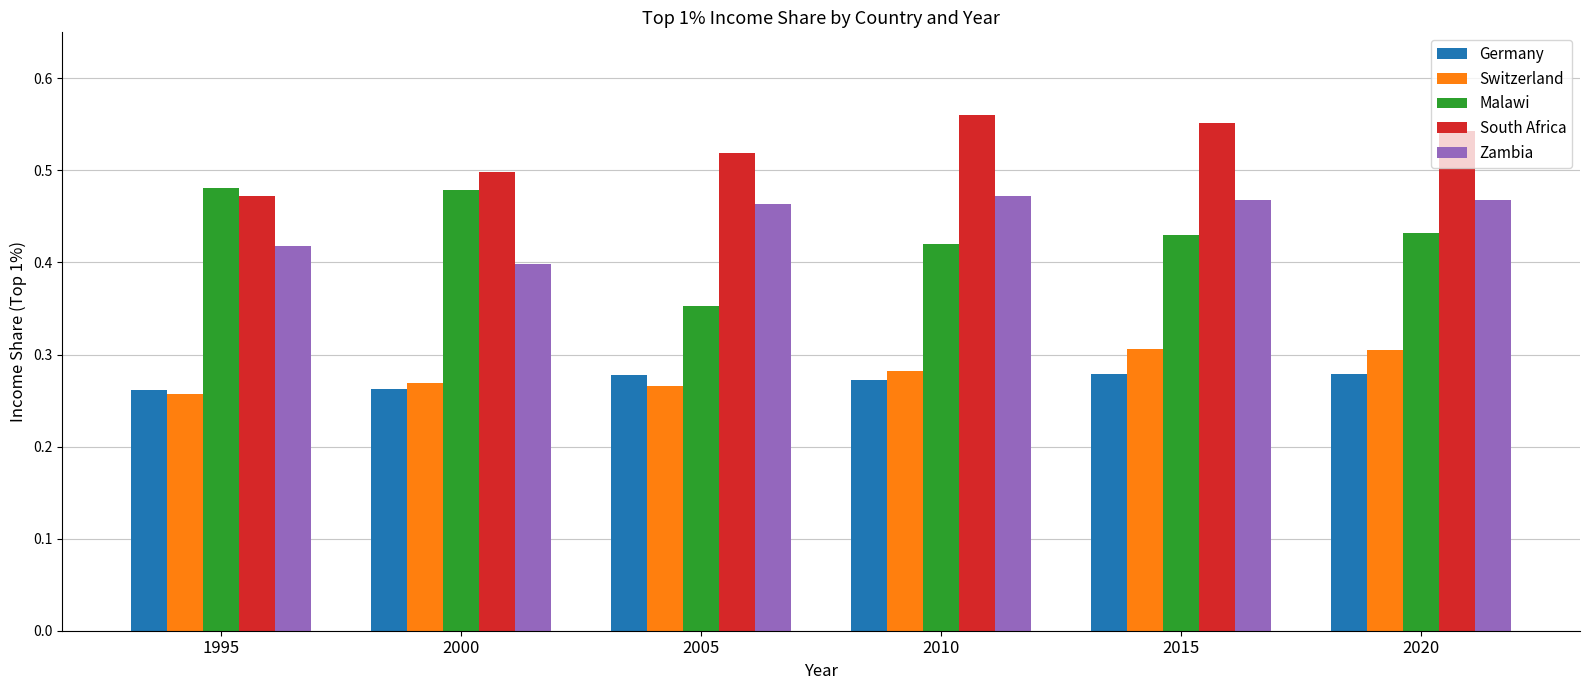

How many data points does each series have?

6